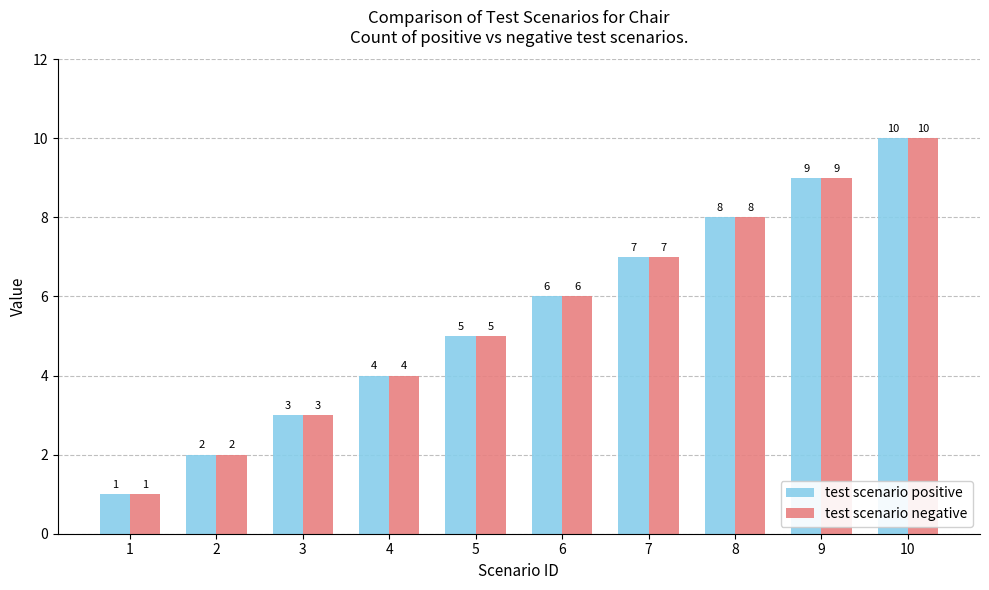

At which label is test scenario negative closest to 5?

5